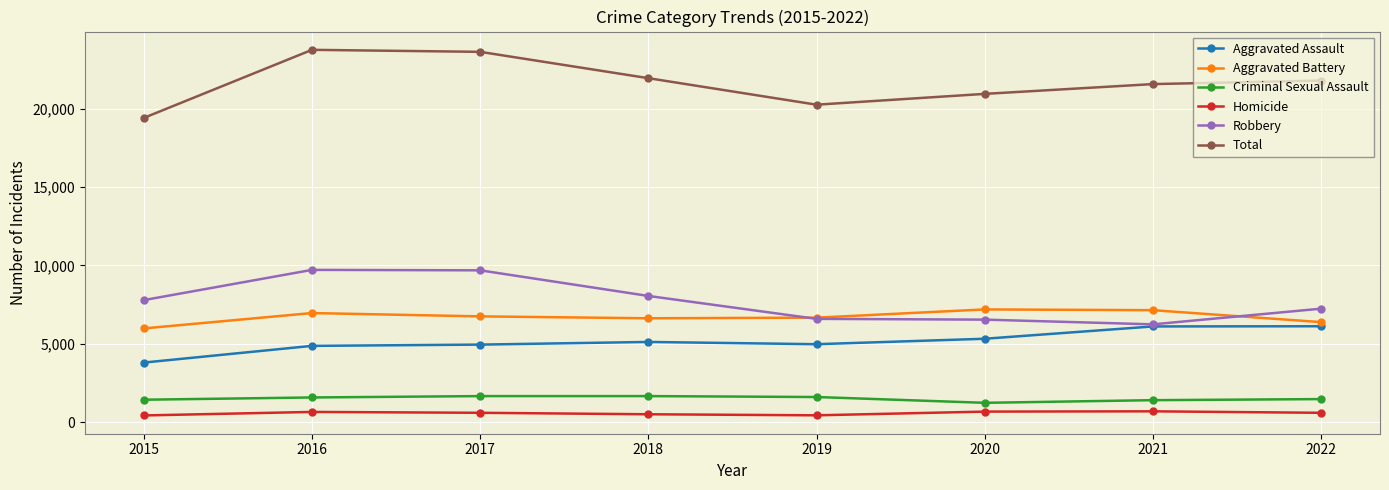

Which series changed the most between 2017 and 2020?

Robbery